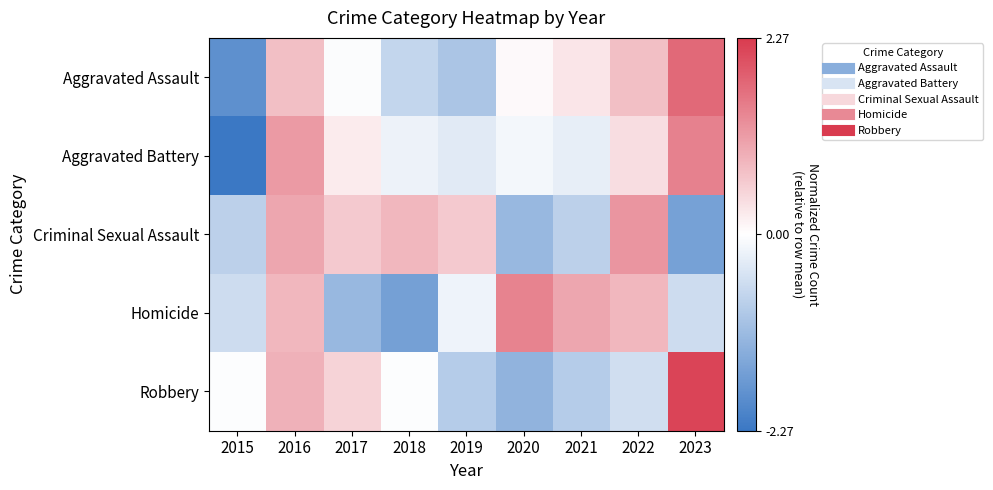

At how many categories does at least one series exceed -1?

9